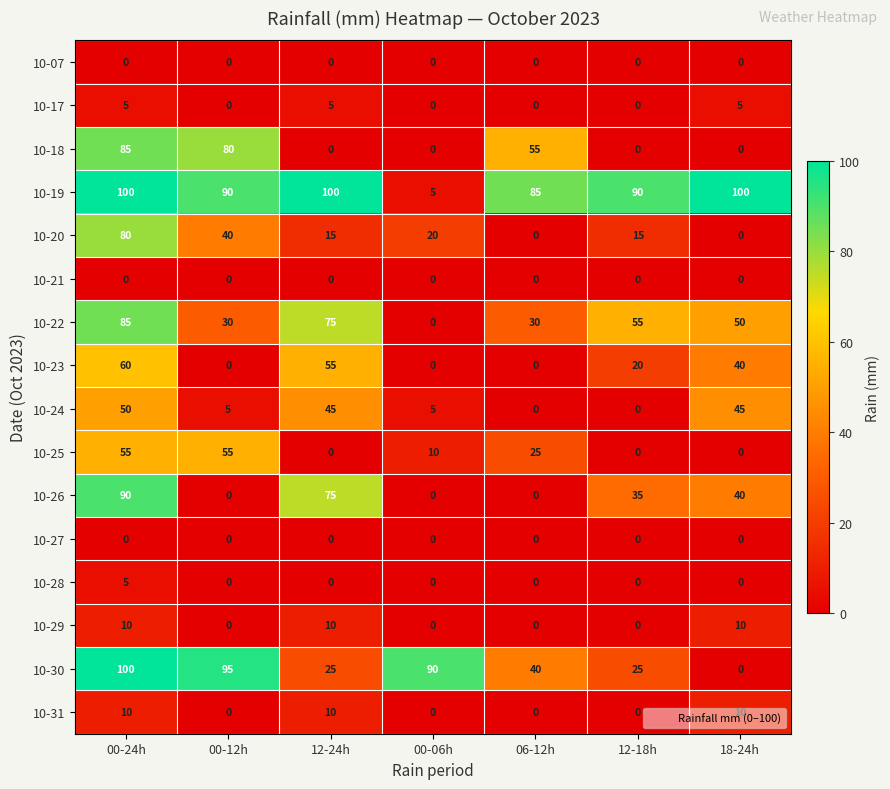

Count the number of data series in this chart.

16